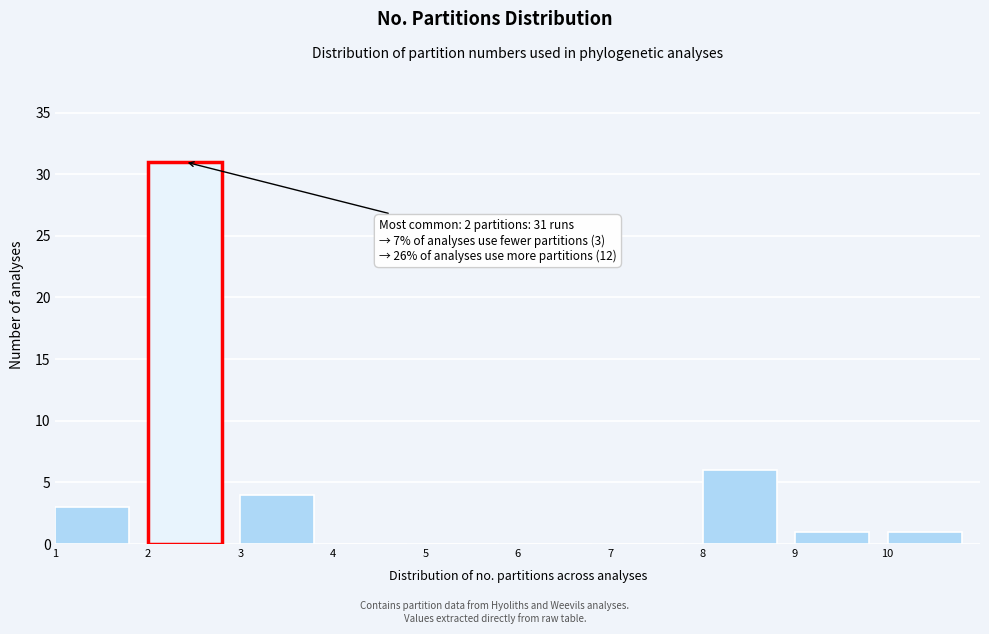

Which range on the x-axis has the tallest bar?

2 to 3